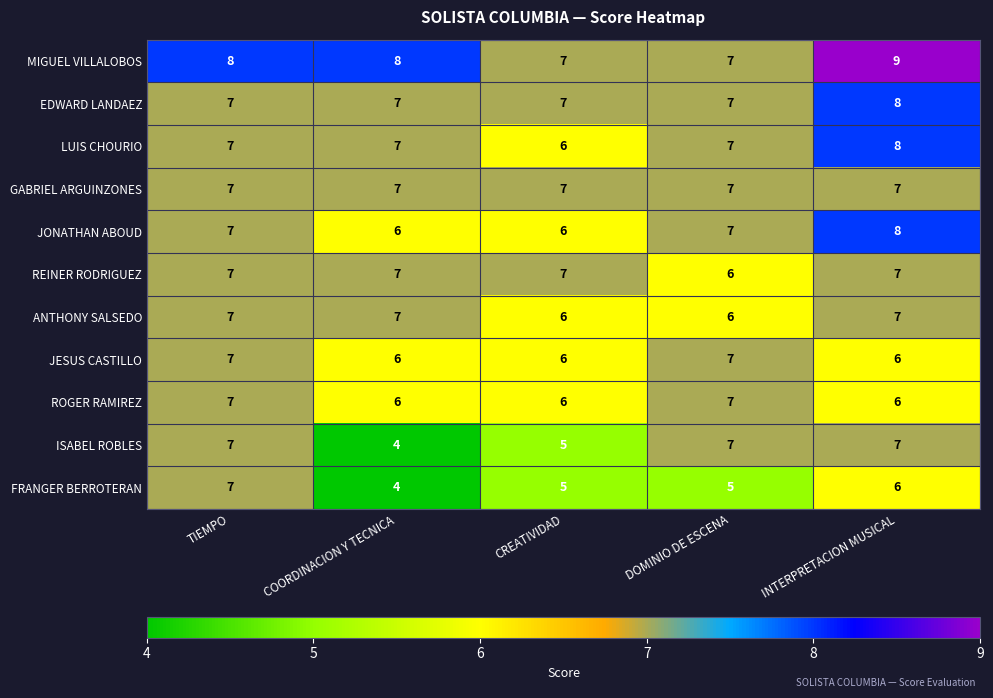

Which series changed the most between CREATIVIDAD and DOMINIO DE ESCENA?

ISABEL ROBLES